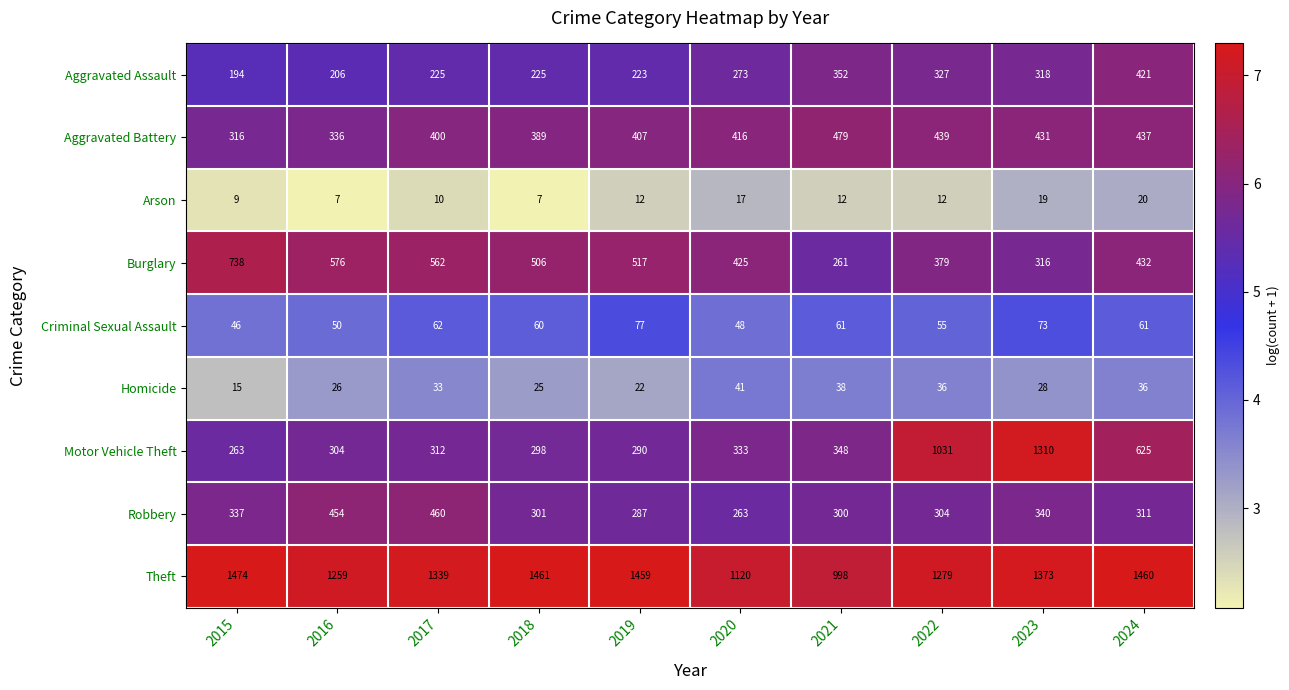

What is the minimum value for Motor Vehicle Theft?

263